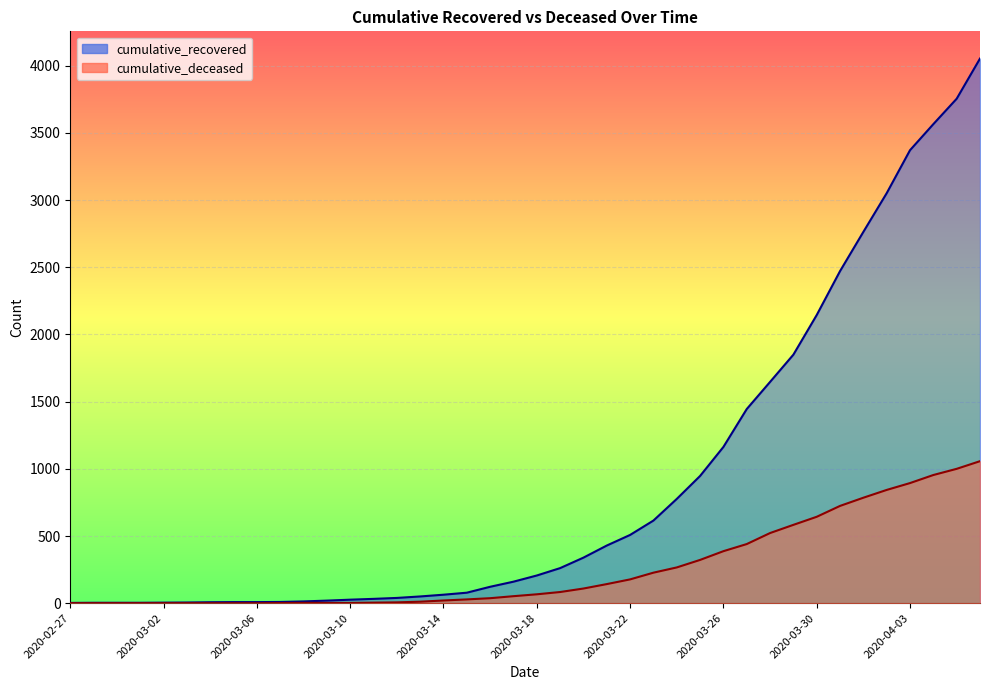

How many data points in cumulative_deceased are above 66?

19